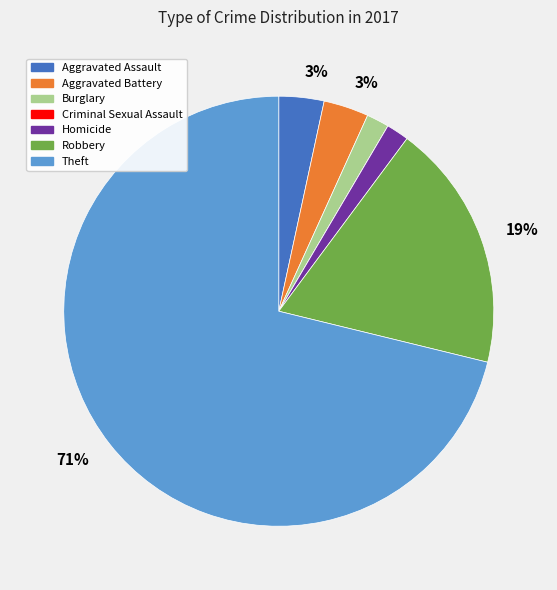

To the nearest percent, what is the average slice percentage?

14%